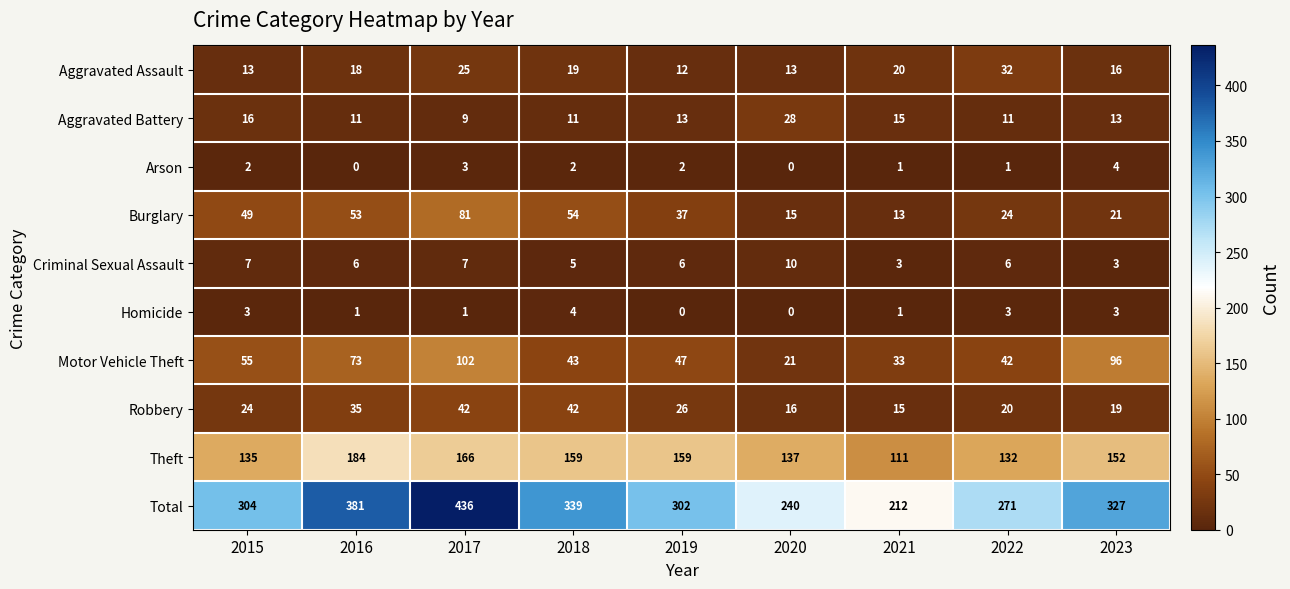

At 2018, list the series in order from smallest to largest.

Arson, Homicide, Criminal Sexual Assault, Aggravated Battery, Aggravated Assault, Robbery, Motor Vehicle Theft, Burglary, Theft, Total